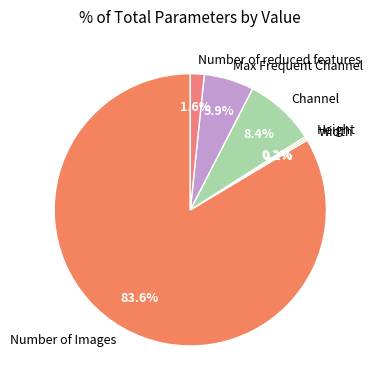

Which category accounts for the majority?

Number of Images